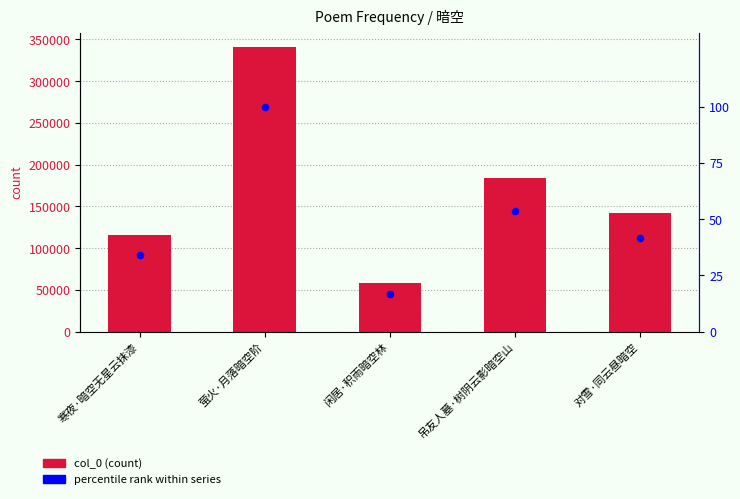

What are all the series names shown in the legend?

col_0, percentile rank